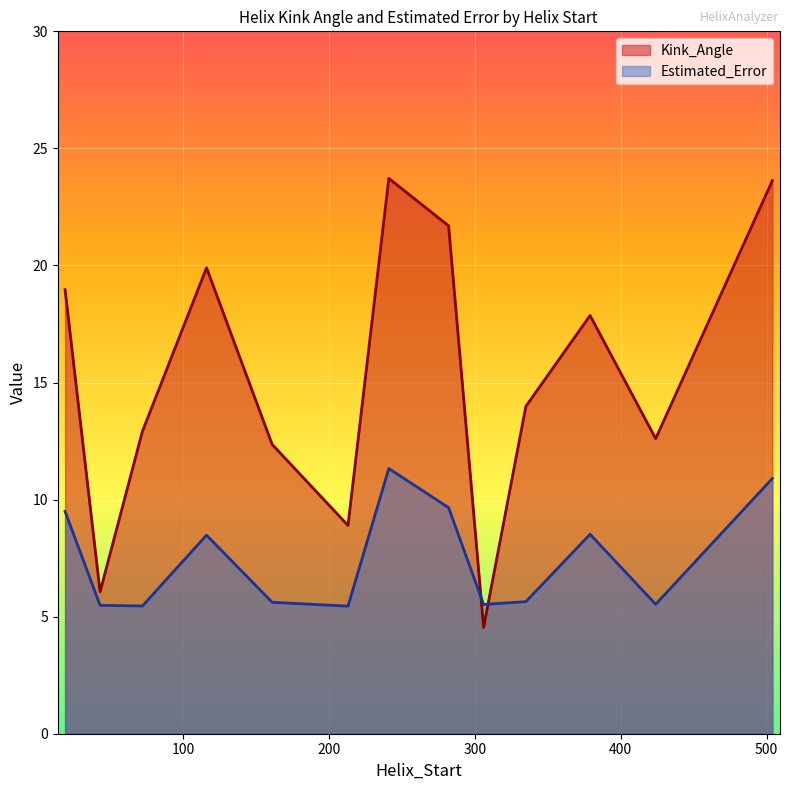

Between which two adjacent categories do Estimated_Error and Kink_Angle first intersect?

282 and 306